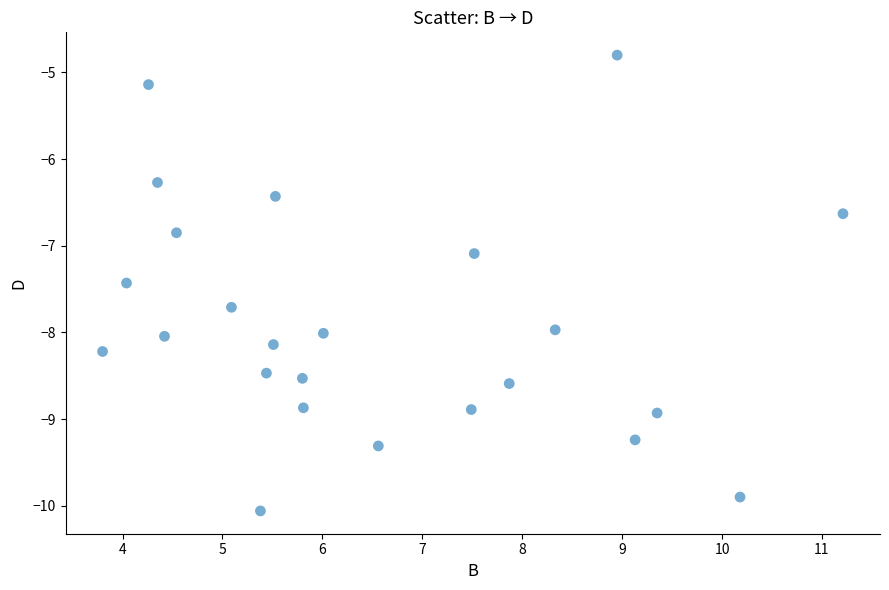

What Y value in the scatter plot is closest to -7?

-7.1